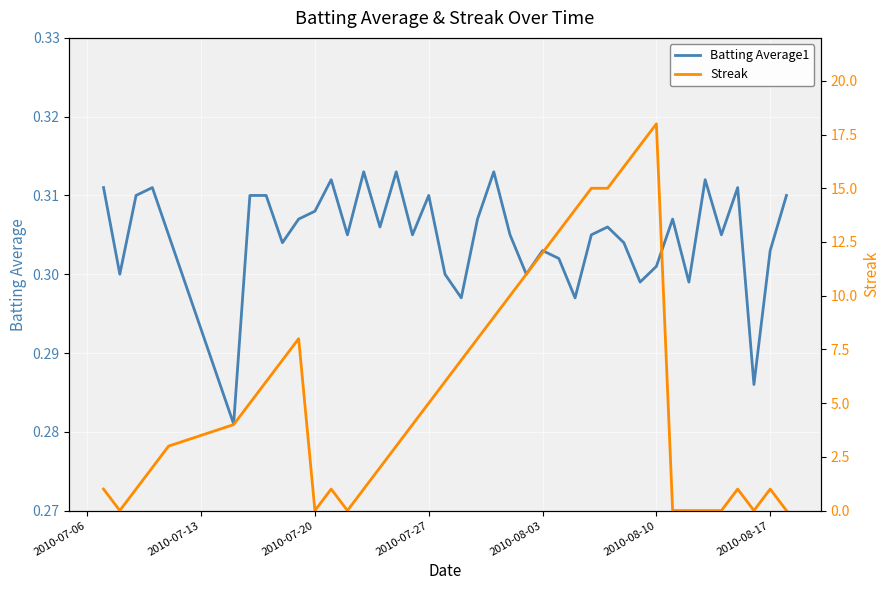

How many values in Streak are above zero?

31